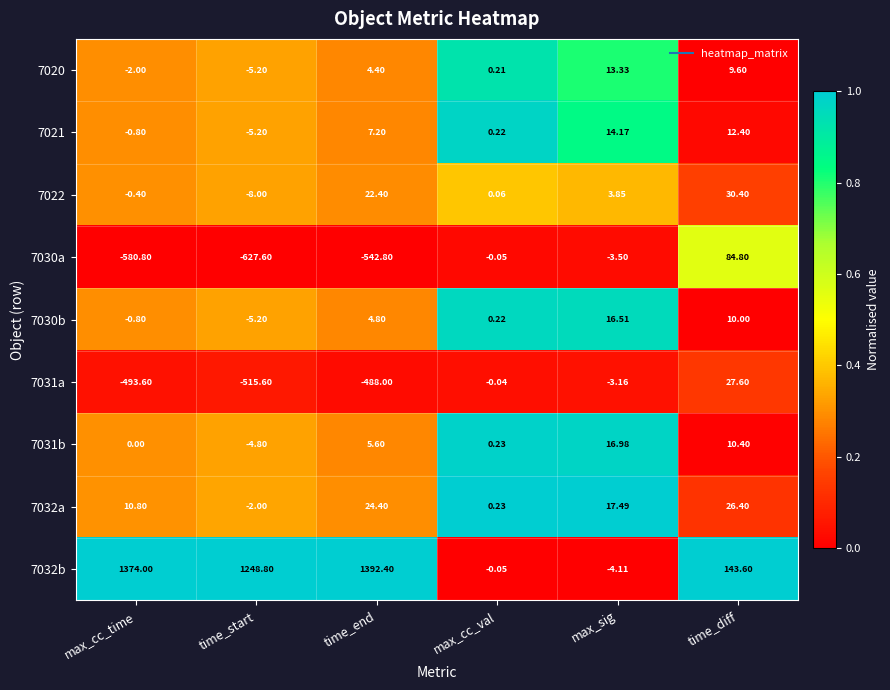

Where is 7030b nearest to the value 5?

time_end